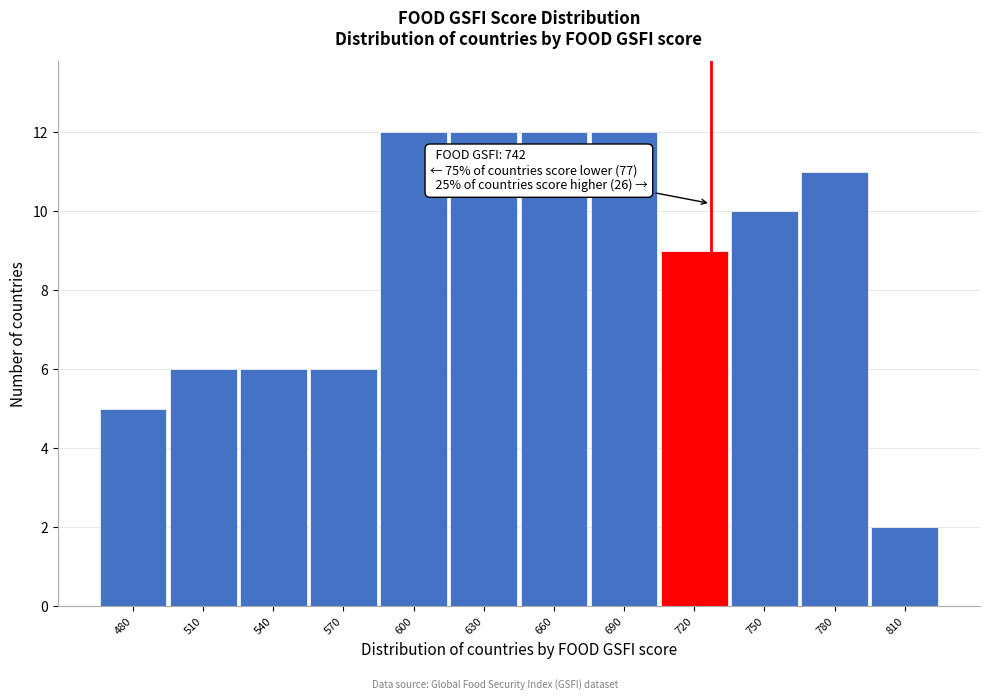

Reading left to right, list all the values displayed in this chart.

5	6	6	6	12	12	12	12	9	10	11	2